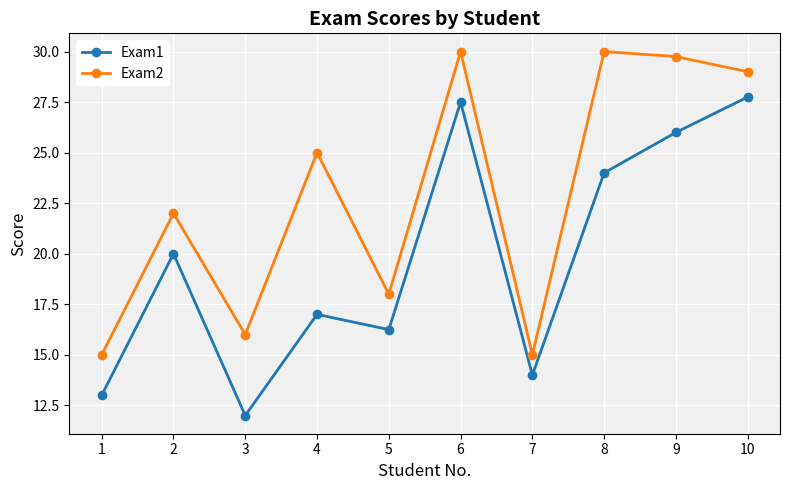

True or false: Exam1 and Exam2 intersect in this chart.

False